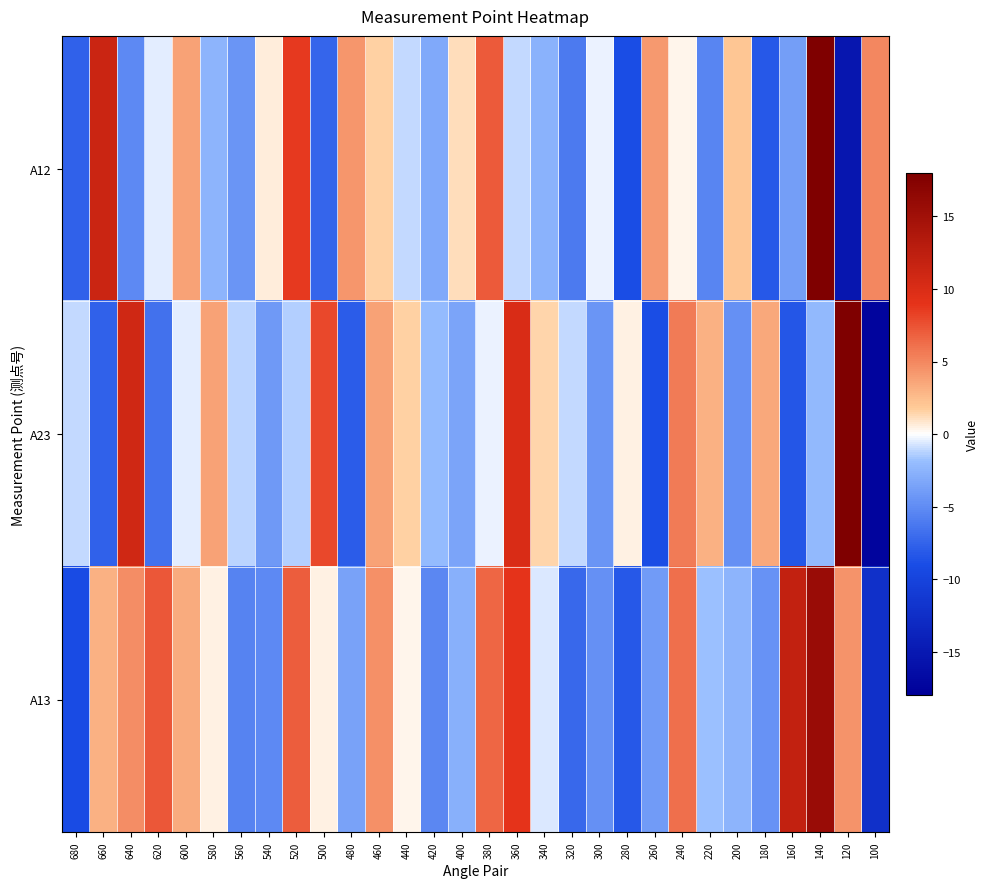

How many categories are shown in the chart?

30